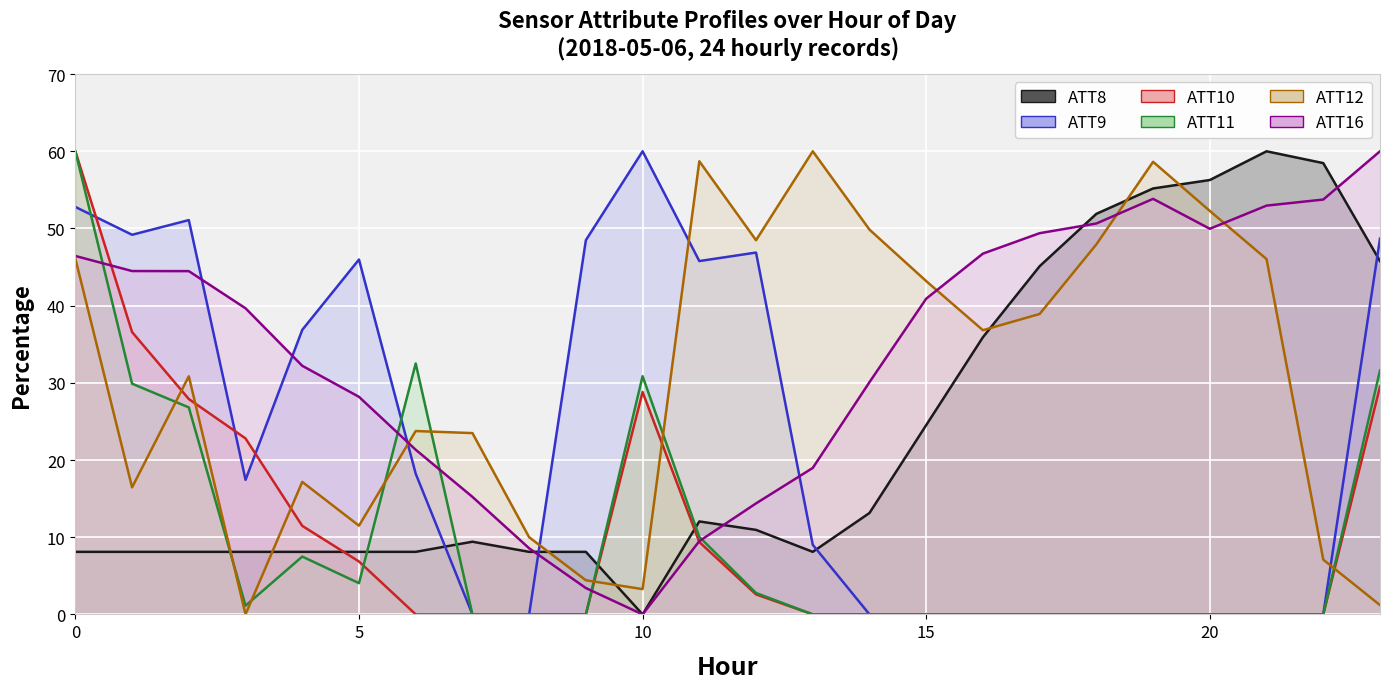

Where is ATT8 nearest to the value 30?

15